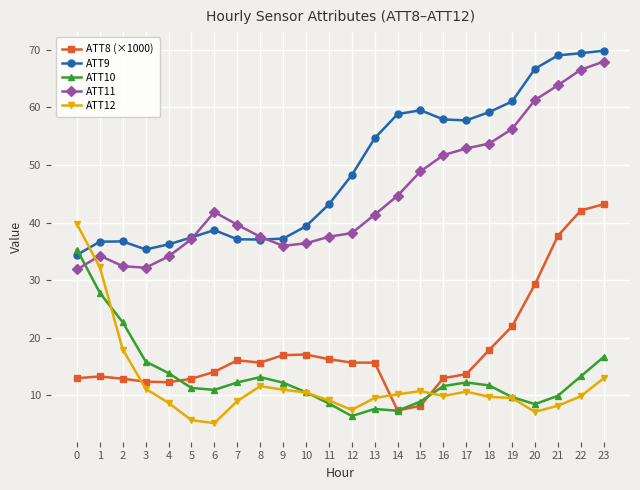

At which category is the sum across all series the highest?

23